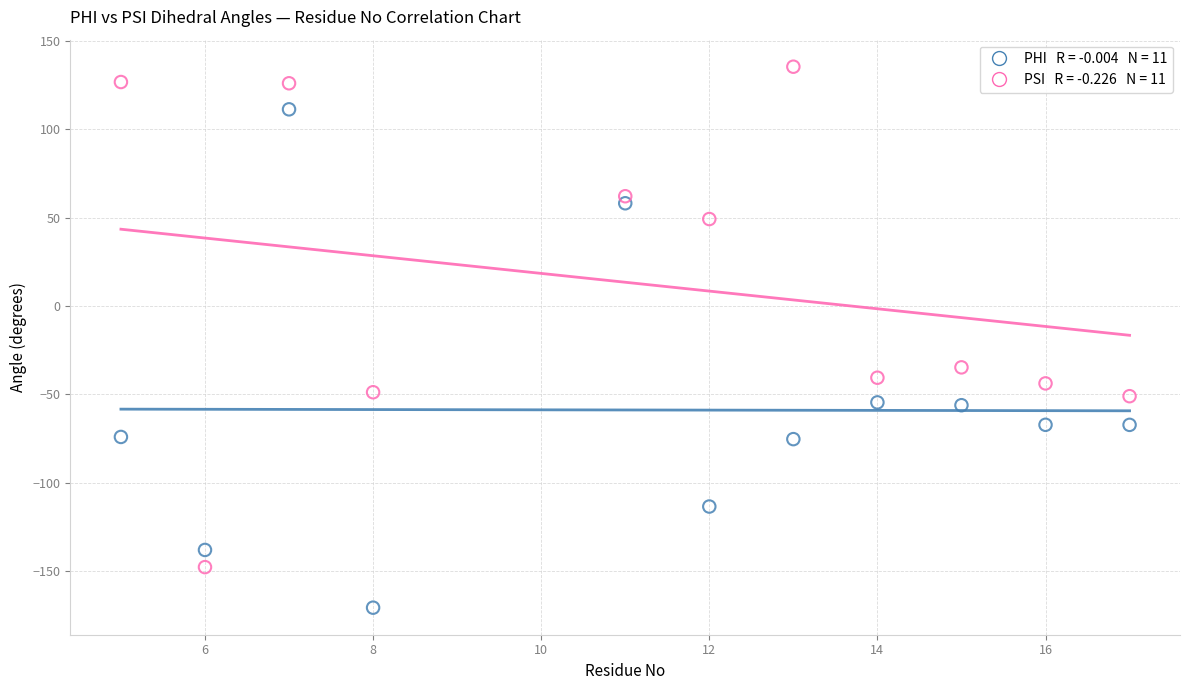

Across all data points, what is the range of Y values (max minus min)?

306.4